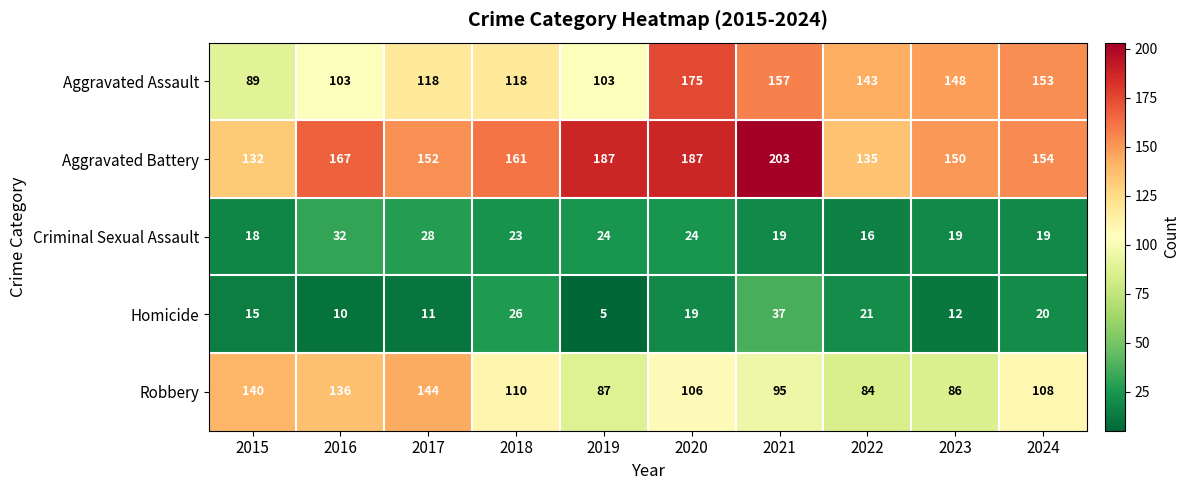

Is the value of Aggravated Battery at 2023 greater than the value of Homicide at 2017?

Yes